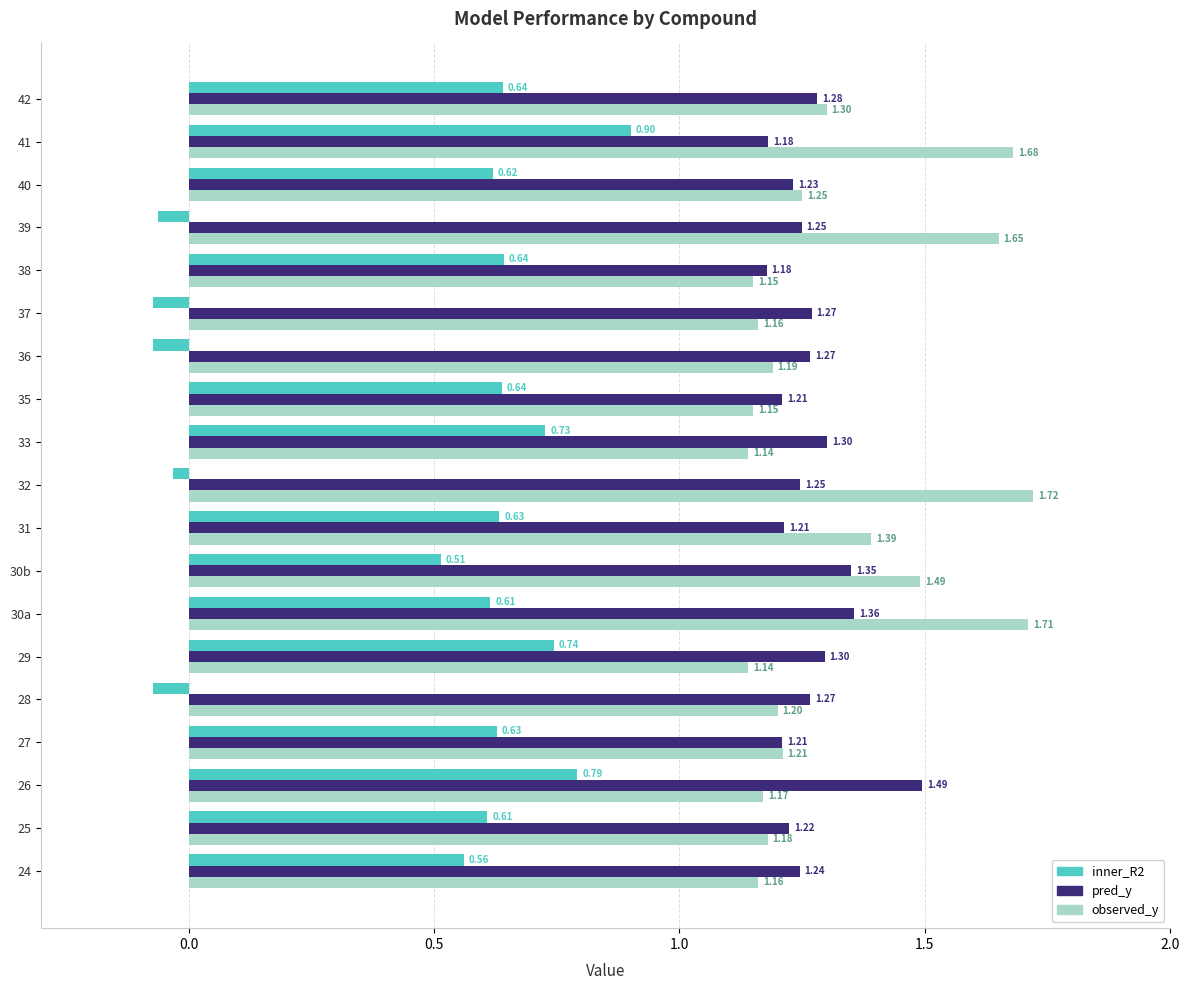

At how many categories does at least one series exceed 1?

19